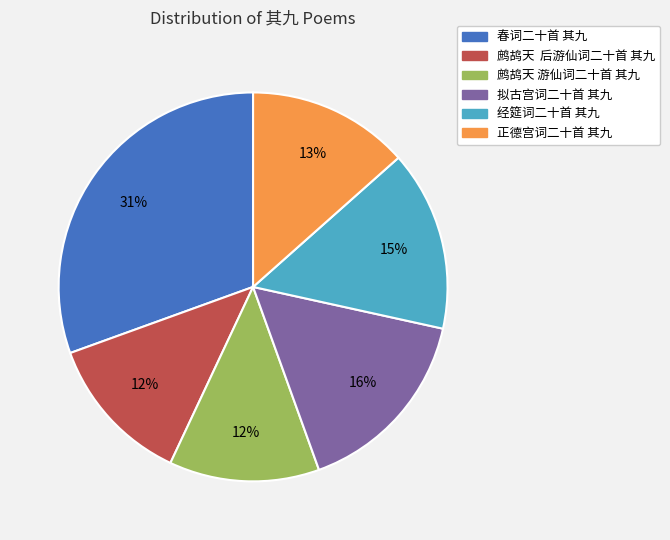

To the nearest percent, what portion does 正德宫词二十首 其九 represent?

13%